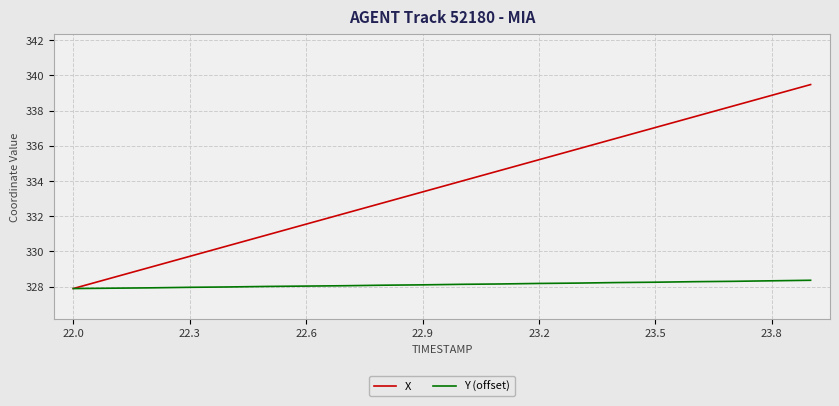

What is the minimum value shown in the chart?

327.9